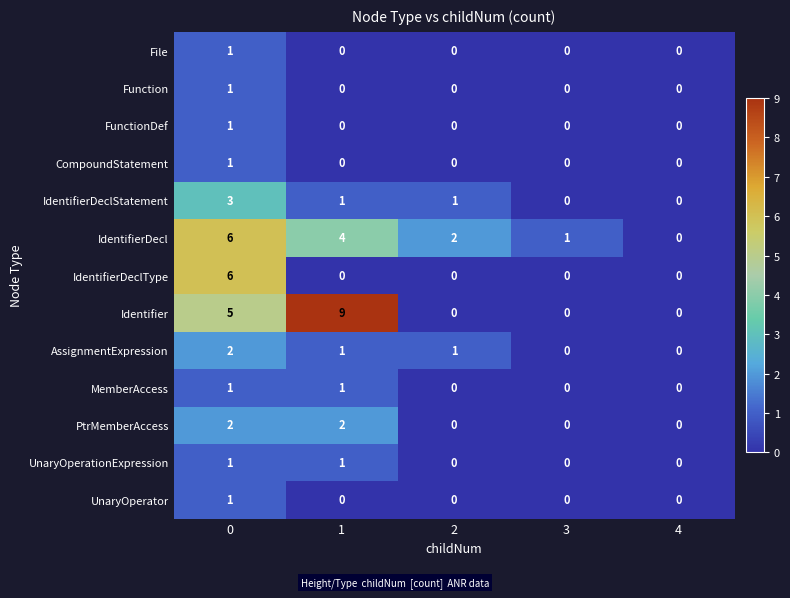

How many values in File are above zero?

1